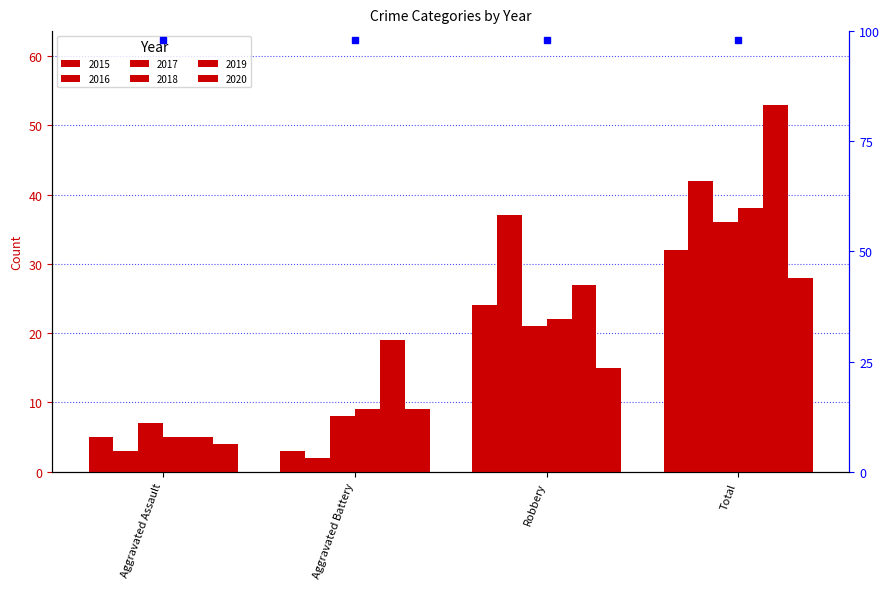

What is the label of the 2nd bar from the left?

Aggravated Battery